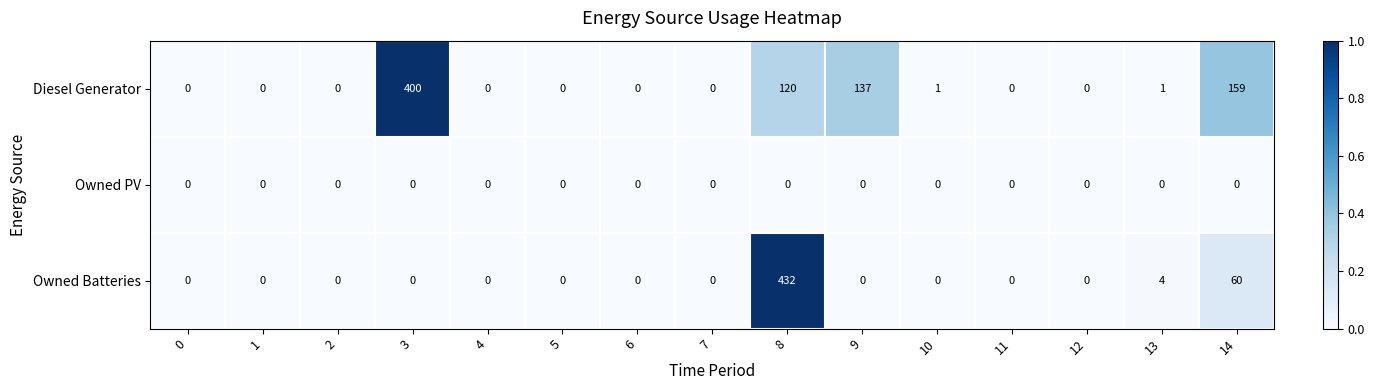

Which series has the largest total across all categories?

Diesel Generator